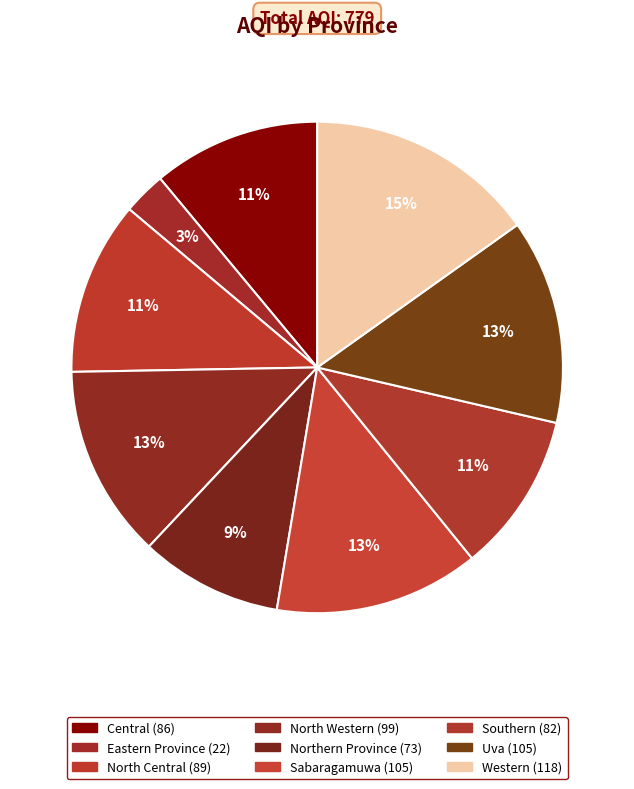

True or false: Northern Province accounts for 1% of the total.

False